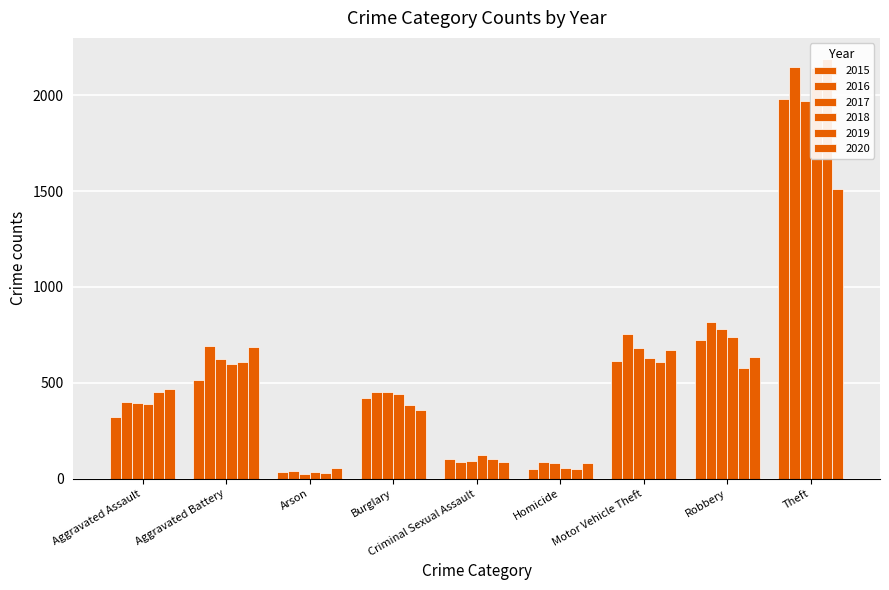

At how many categories does at least one series exceed 530?

4